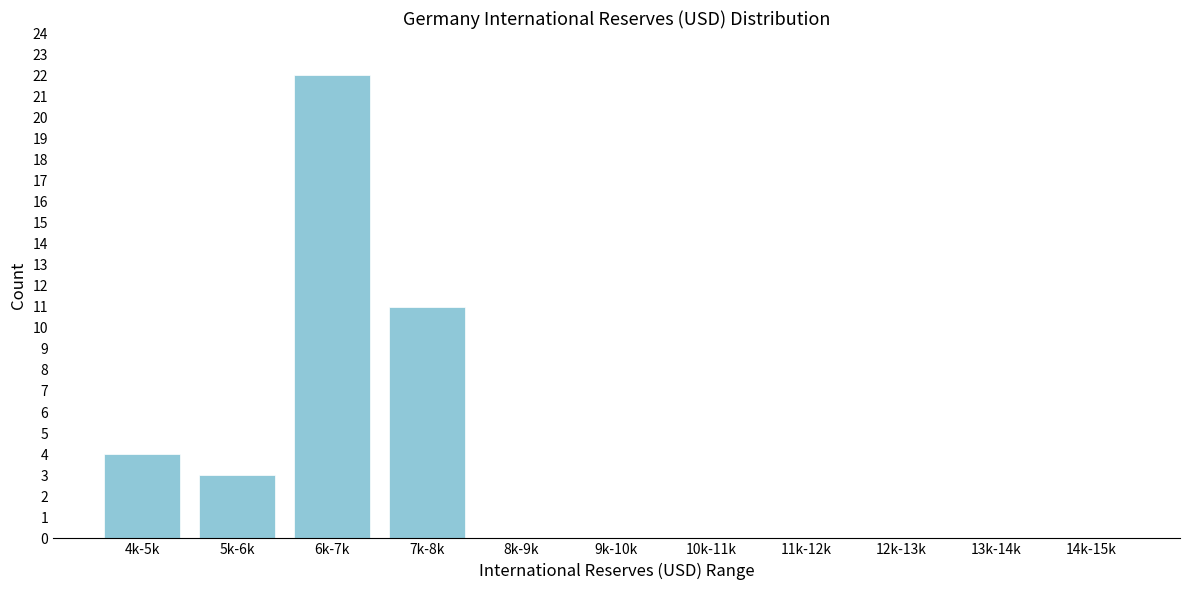

Reading right to left, transcribe all the data shown in this chart.

14k-15k=0	13k-14k=0	12k-13k=0	11k-12k=0	10k-11k=0	9k-10k=0	8k-9k=0	7k-8k=11	6k-7k=22	5k-6k=3	4k-5k=4